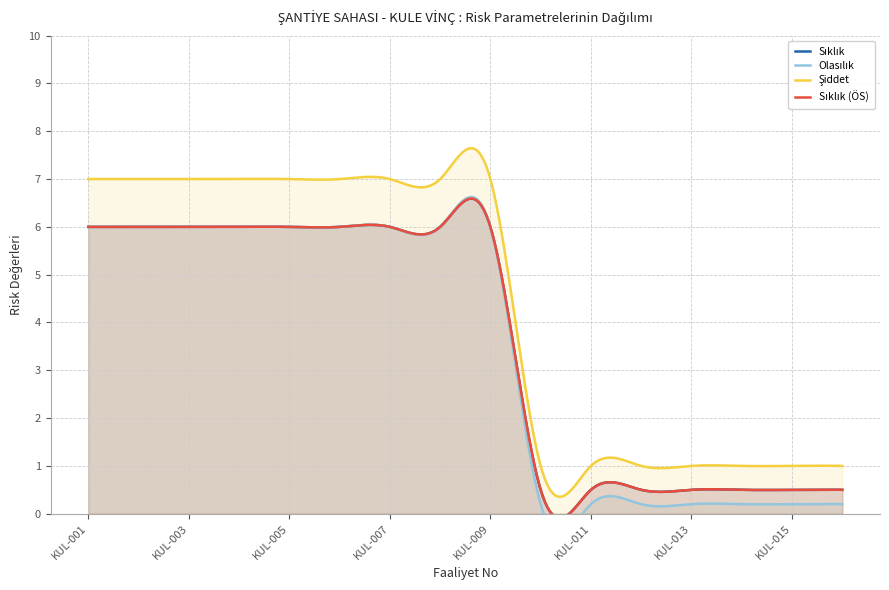

True or false: Şiddet and Olasılık intersect in this chart.

False